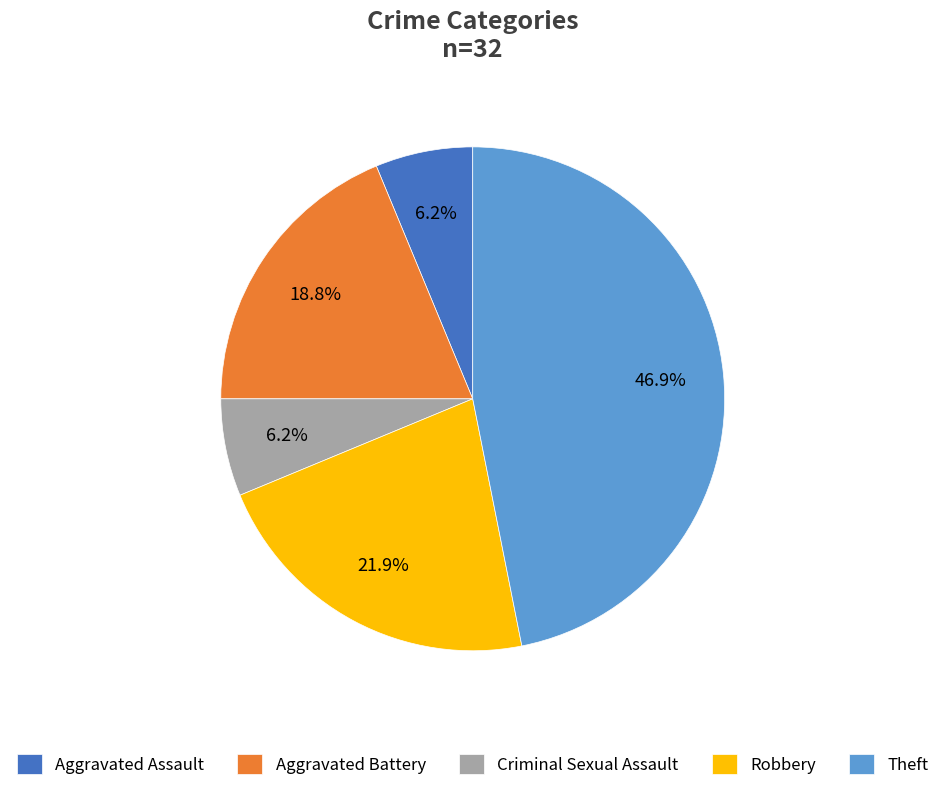

Is the sum of Aggravated Assault and Criminal Sexual Assault greater than half?

No